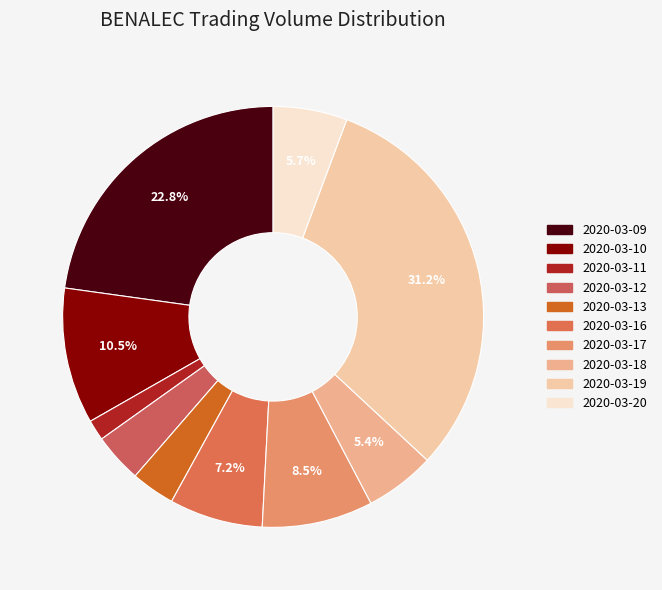

What percentage is the 2020-03-10 slice, to the nearest percent?

10%